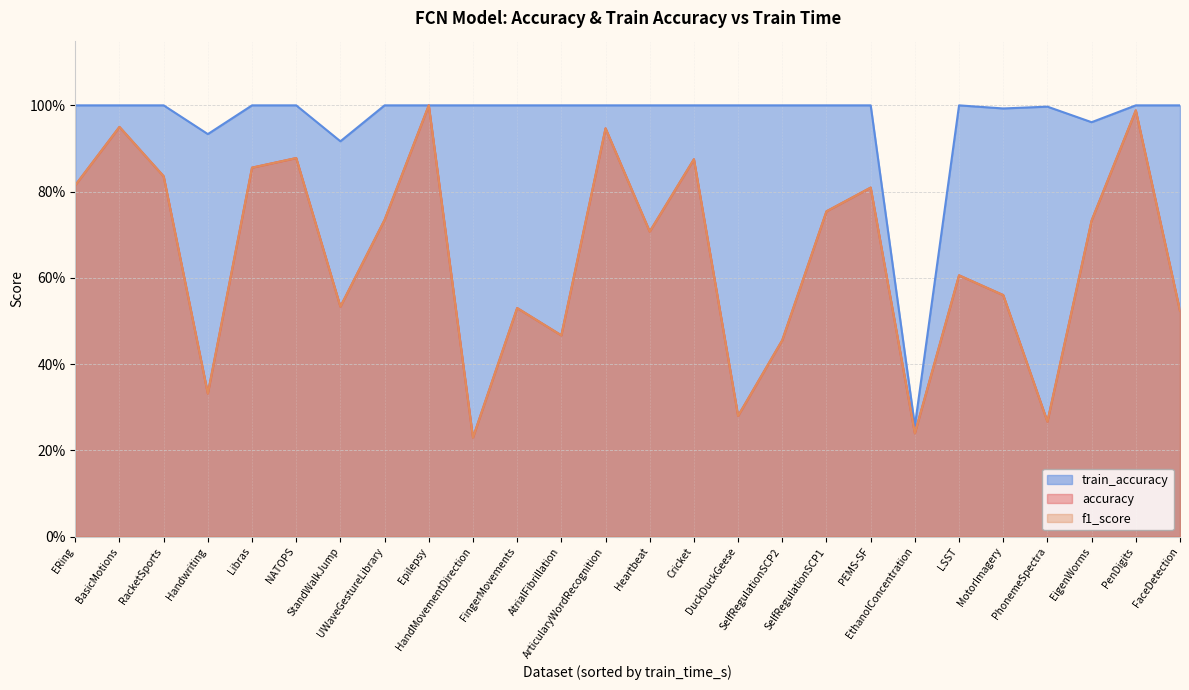

True or false: train_accuracy and accuracy cross at least once.

False